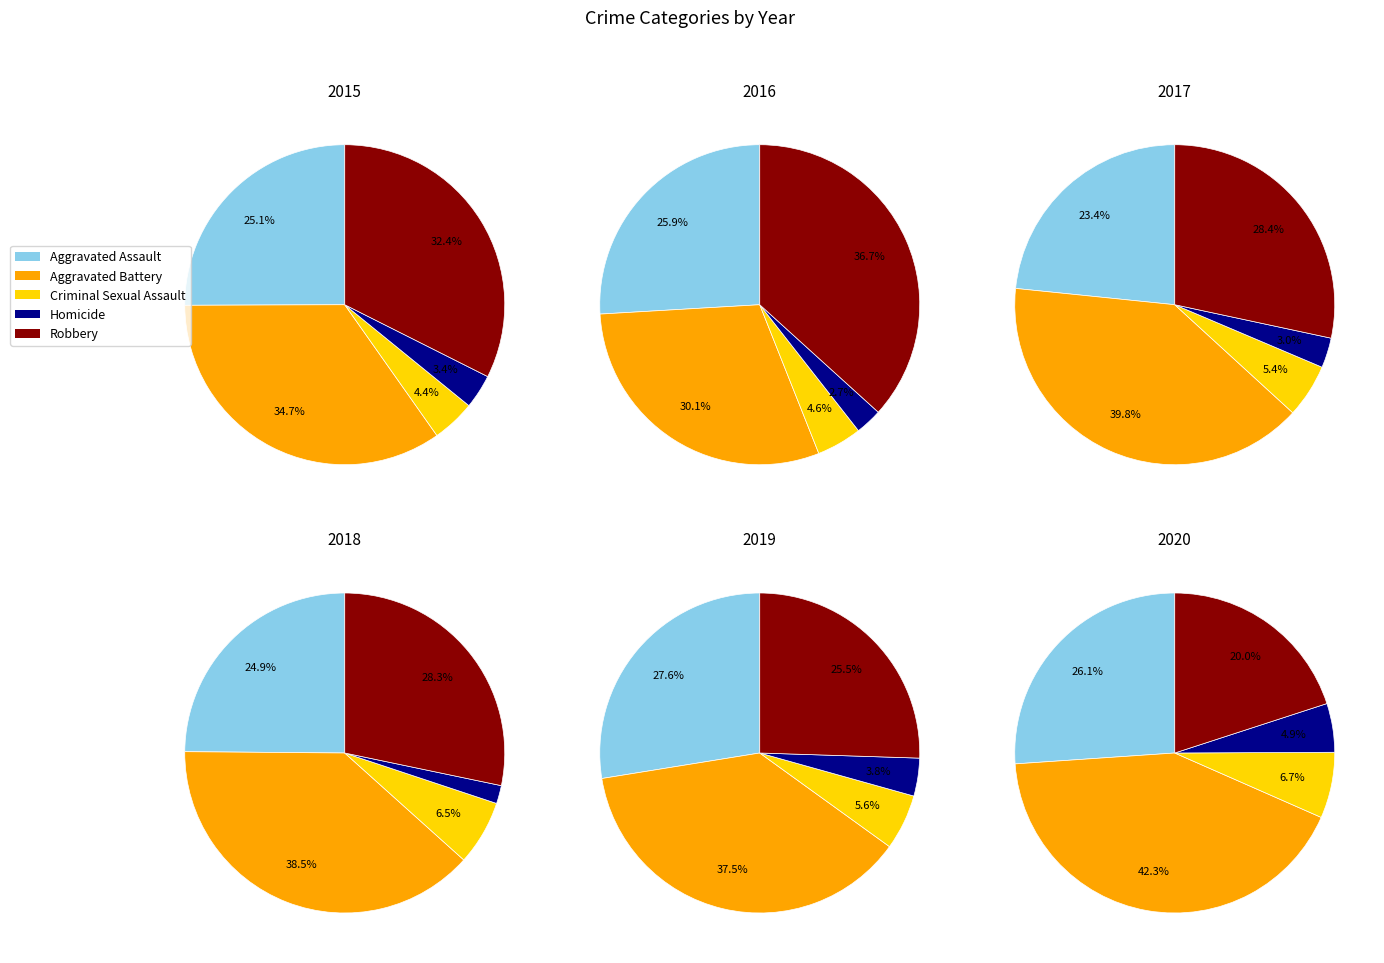

Which has a higher value, Robbery or Aggravated Assault?

Robbery